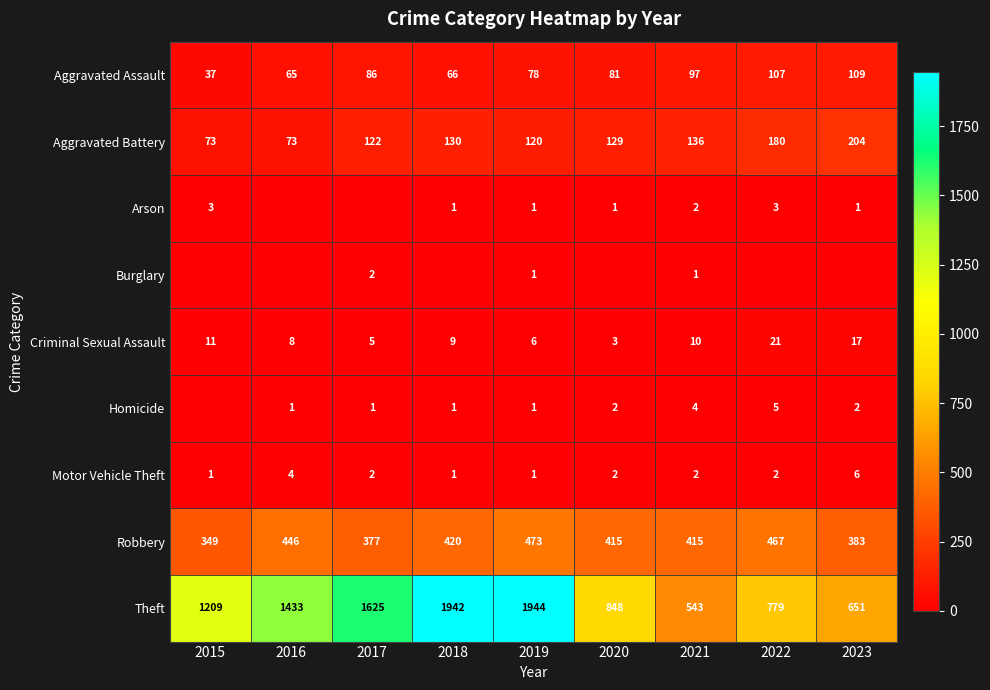

What is the difference between the highest and lowest values at 2020?

848